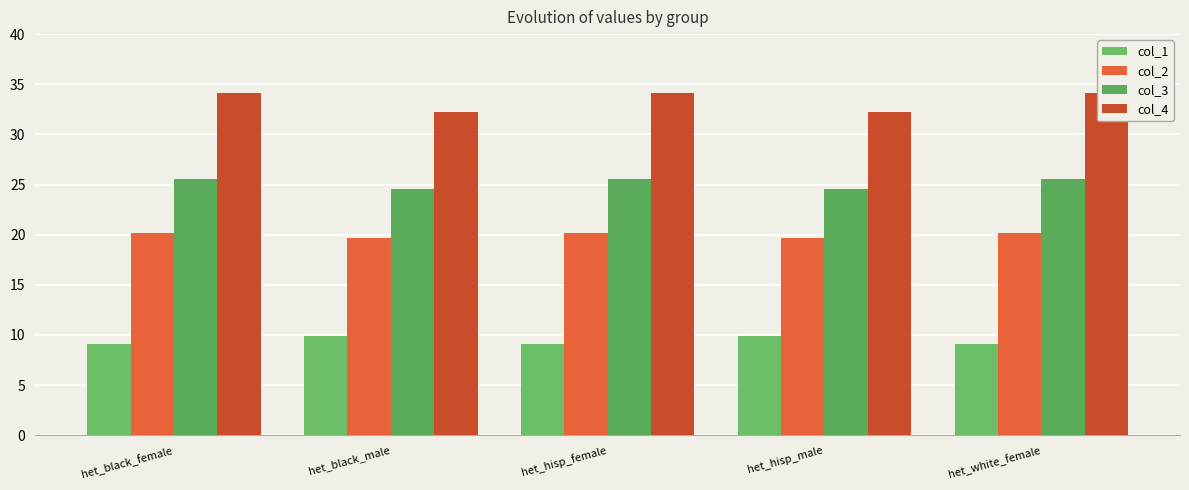

Rank the series by their maximum value, from highest to lowest.

col_4, col_3, col_2, col_1